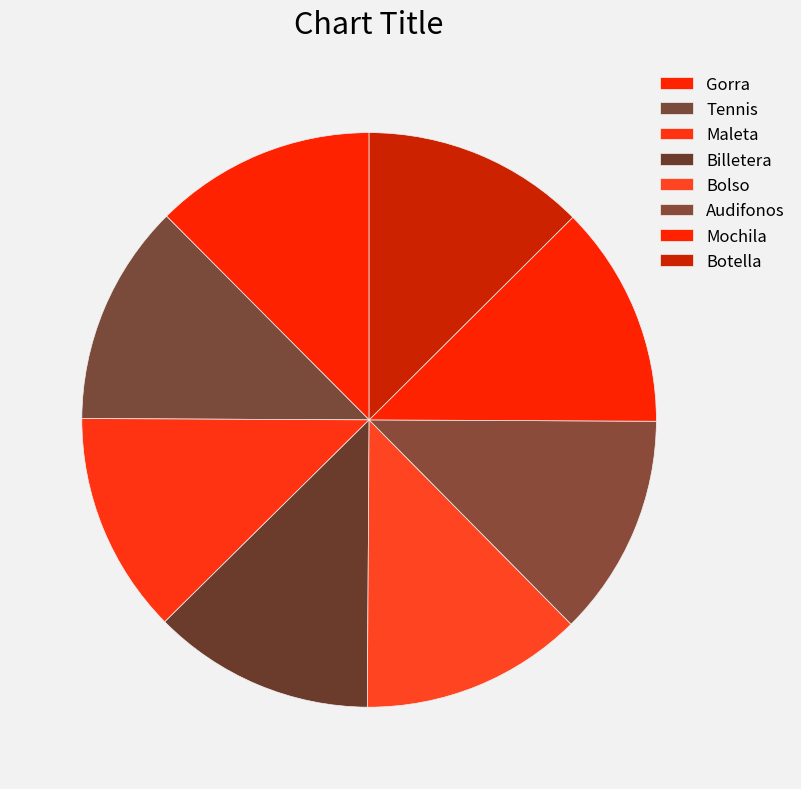

How many segments does this pie chart have?

8